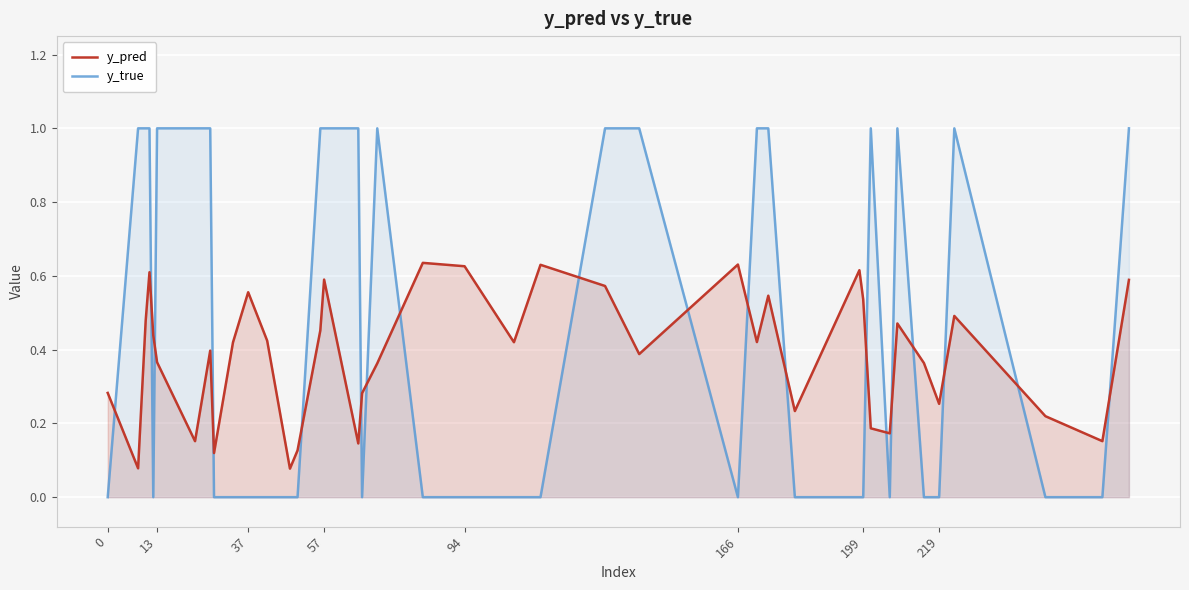

Rank the series by their average value, from highest to lowest.

y_true, y_pred